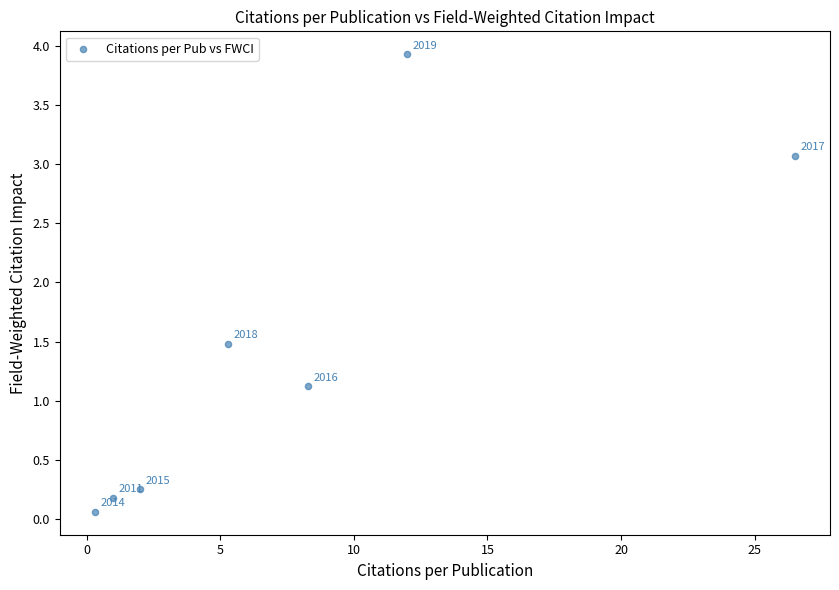

What Y value in the scatter plot is closest to 1?

1.1